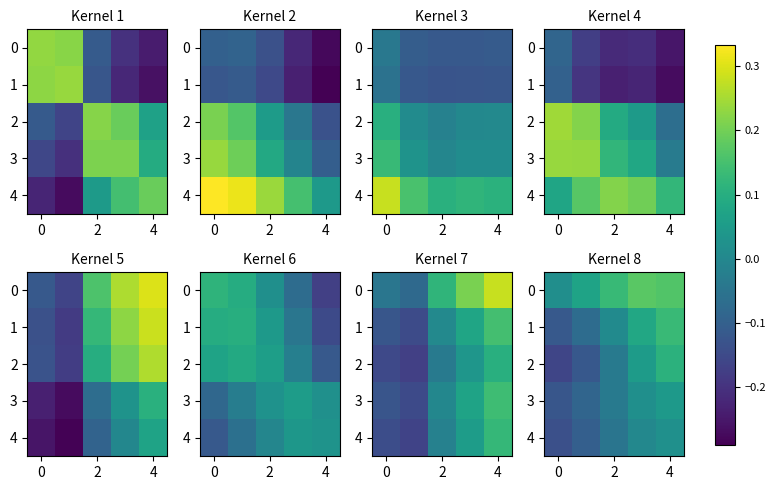

How many positive values does the 3 series have?

2